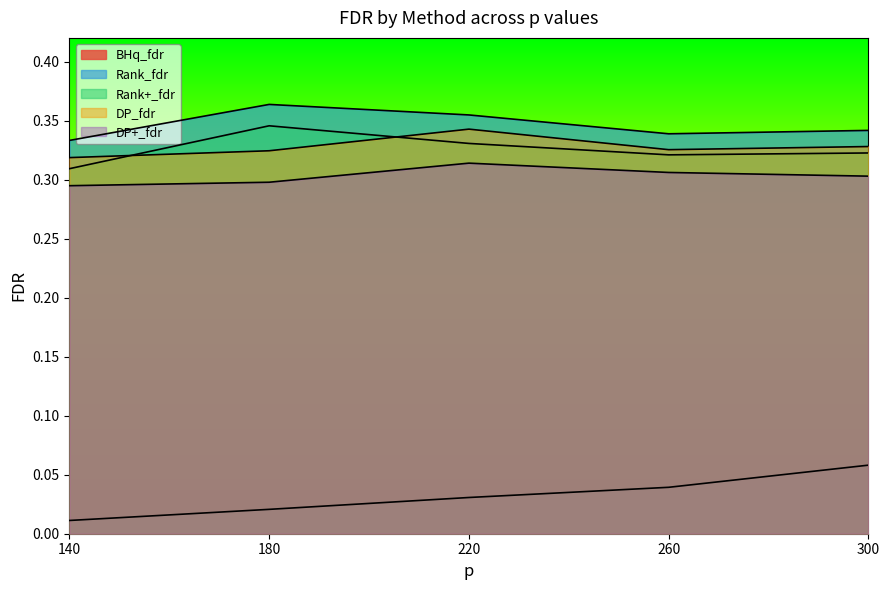

What is the value of the DP+_fdr point at the 4th from the left?

0.3